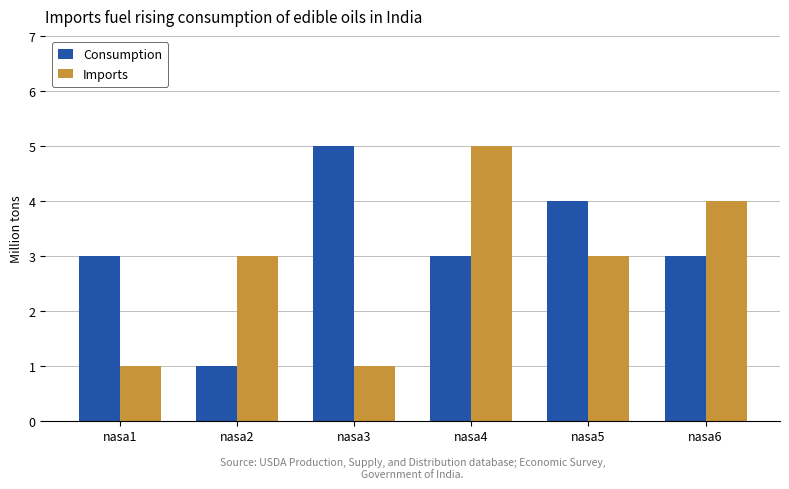

Is it true that Consumption equals 3 at nasa6?

True